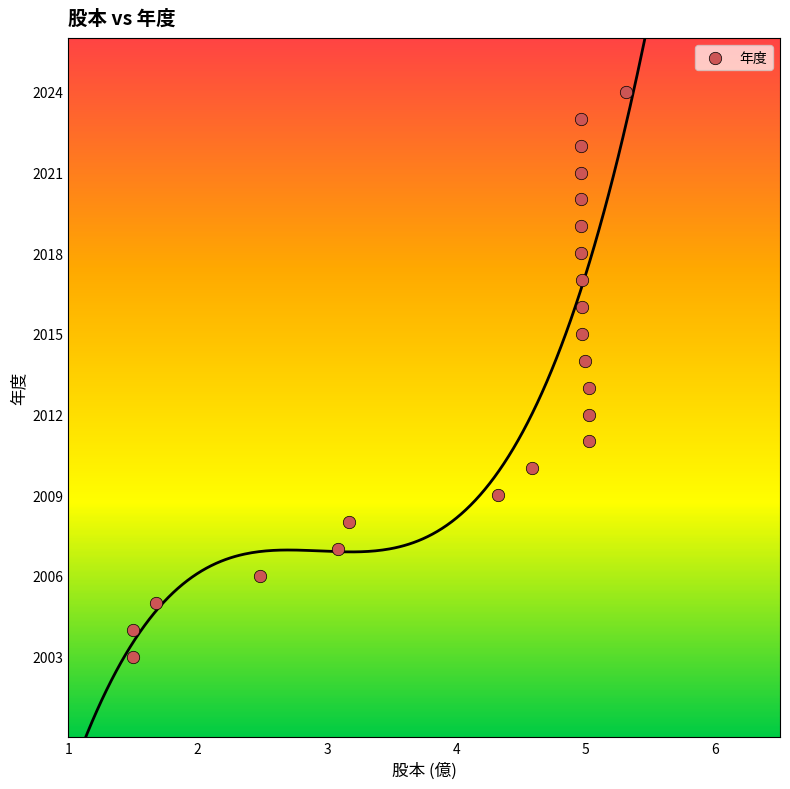

What is the range of Y values (max minus min)?

21